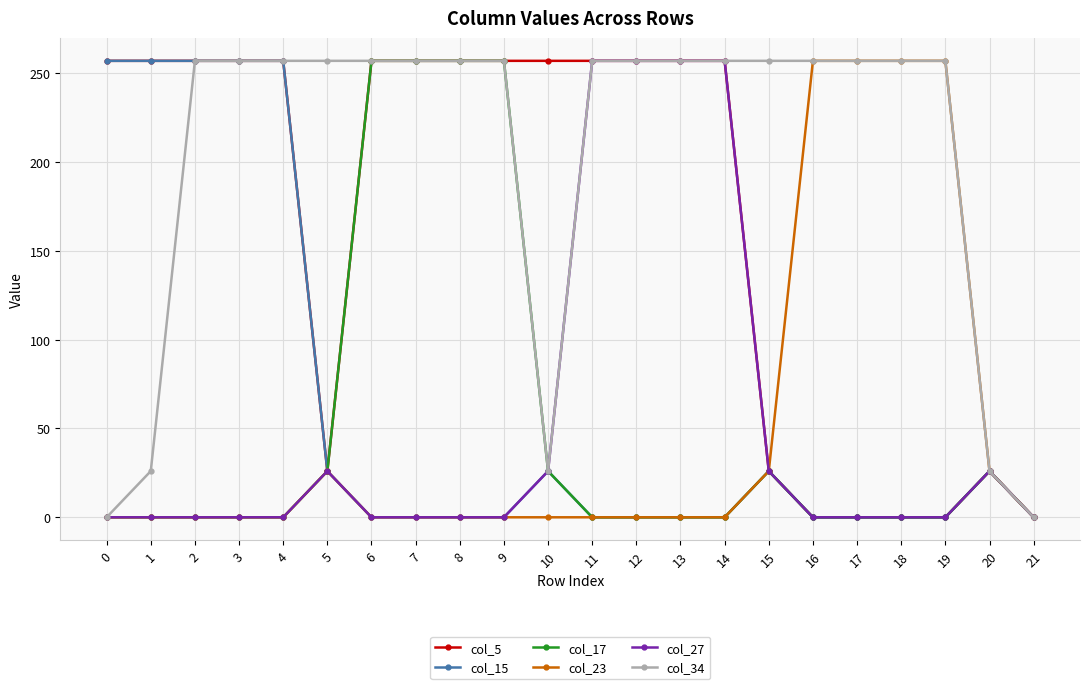

Reading left to right, transcribe all the data shown in this chart.

col_5: 0=257	1=257	2=257	3=257	4=257	5=26	6=257	7=257	8=257	9=257	10=257	11=257	12=257	13=257	14=257	15=26	16=0	17=0	18=0	19=0	20=26	21=0
col_15: 0=257	1=257	2=257	3=257	4=257	5=26	6=0	7=0	8=0	9=0	10=26	11=0	12=0	13=0	14=0	15=26	16=0	17=0	18=0	19=0	20=26	21=0
col_17: 0=0	1=0	2=0	3=0	4=0	5=26	6=257	7=257	8=257	9=257	10=26	11=0	12=0	13=0	14=0	15=26	16=0	17=0	18=0	19=0	20=26	21=0
col_23: 0=0	1=0	2=0	3=0	4=0	5=26	6=0	7=0	8=0	9=0	10=0	11=0	12=0	13=0	14=0	15=26	16=257	17=257	18=257	19=257	20=26	21=0
col_27: 0=0	1=0	2=0	3=0	4=0	5=26	6=0	7=0	8=0	9=0	10=26	11=257	12=257	13=257	14=257	15=26	16=0	17=0	18=0	19=0	20=26	21=0
col_34: 0=0	1=26	2=257	3=257	4=257	5=257	6=257	7=257	8=257	9=257	10=26	11=257	12=257	13=257	14=257	15=257	16=257	17=257	18=257	19=257	20=26	21=0